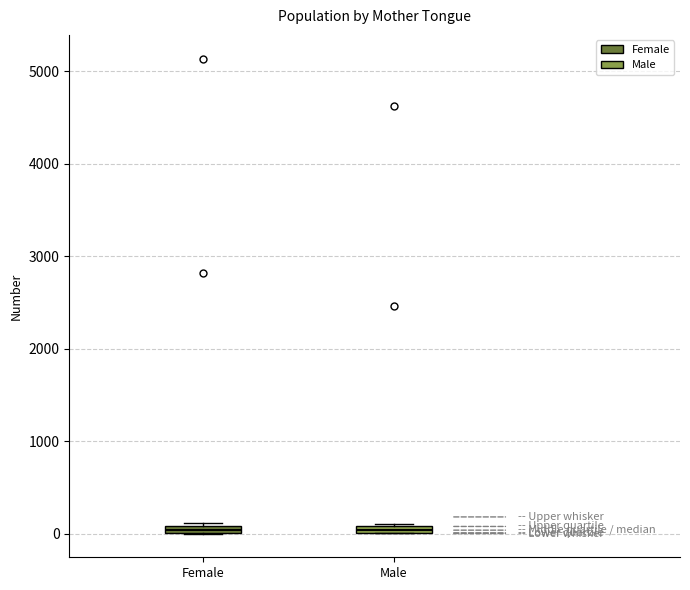

Where is the upper edge of the box for Female on the y-axis? The values are not printed on the chart, so give them approximately, as read against the axis.

100